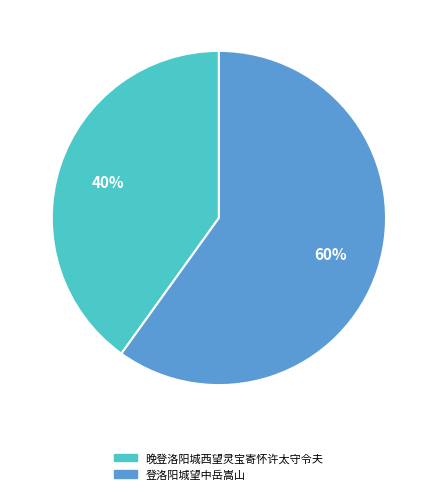

To the nearest percent, what is the combined percentage of 晚登洛阳城西望灵宝寄怀许太守令夫 and 登洛阳城望中岳嵩山?

100%